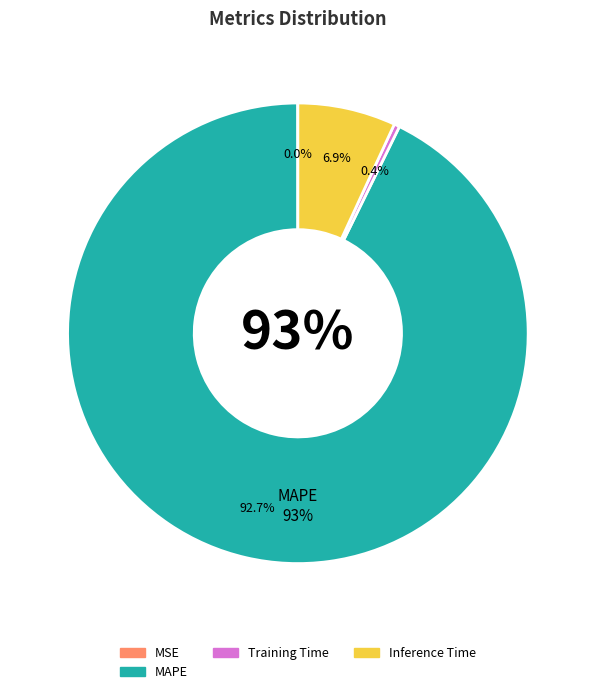

Is there a majority slice in this chart?

Yes